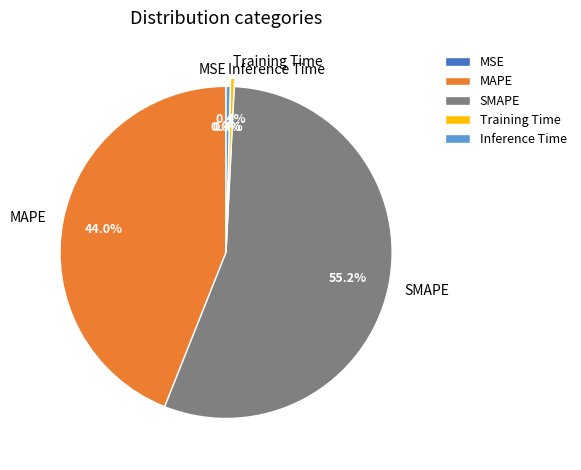

The Inference Time slice represents 0% of the pie. True or false?

True